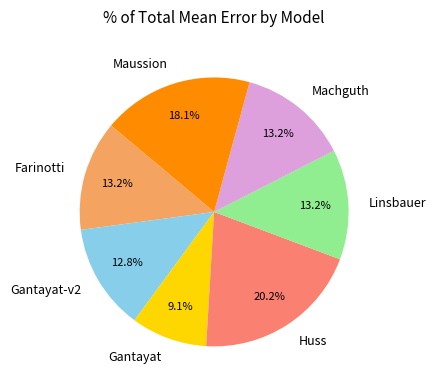

To the nearest percent, what is the difference between the largest and smallest slice percentages?

11%